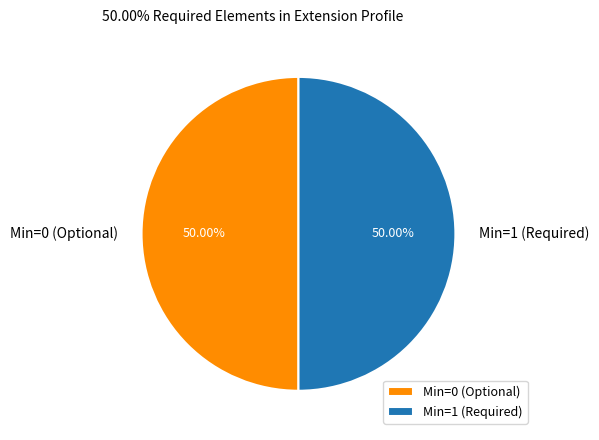

Is the sum of Min=1 (Required) and Min=0 (Optional) greater than half?

Yes